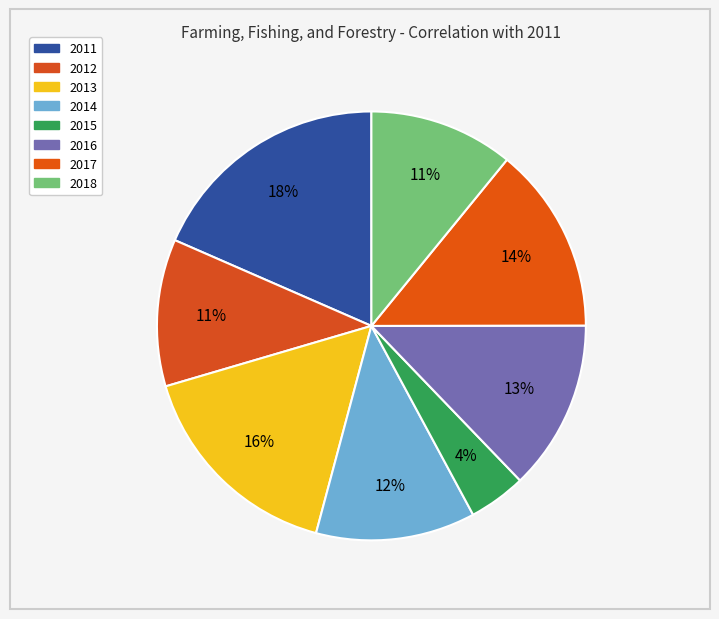

How many slices are in this pie chart?

8